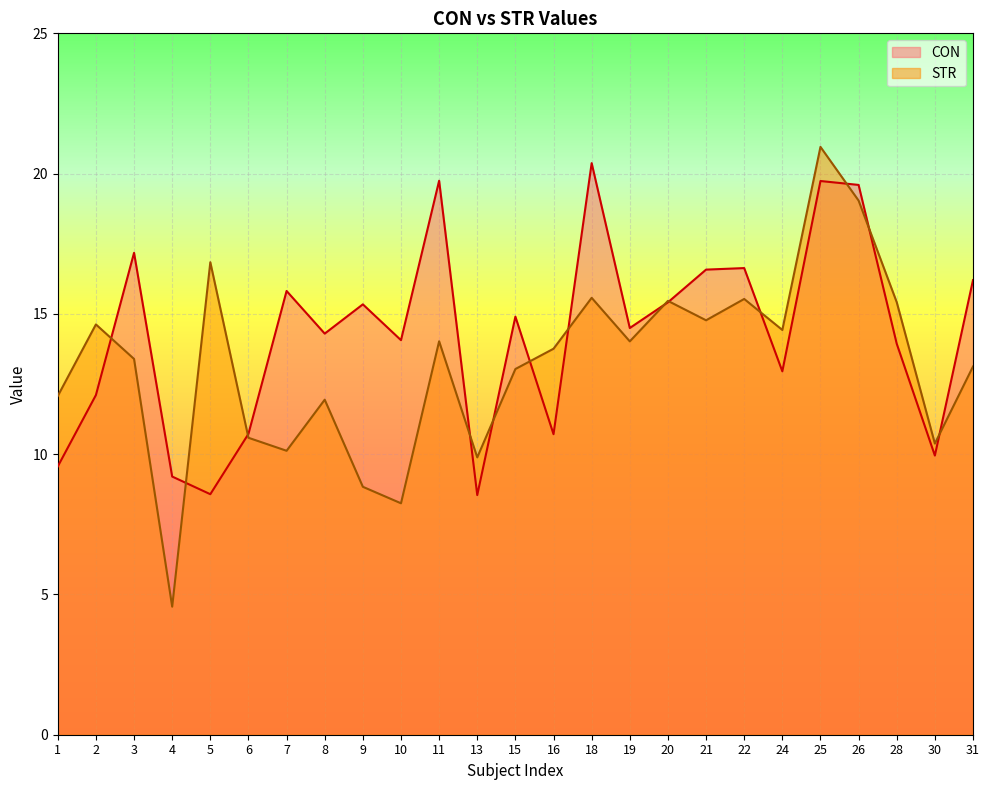

Reading right to left, transcribe all the data shown in this chart.

CON: 16.2	10.0	13.9	19.6	19.7	13.0	16.6	16.6	15.4	14.5	20.4	10.7	14.9	8.5	19.7	14.1	15.3	14.3	15.8	10.7	8.6	9.2	17.2	12.1	9.6
STR: 13.1	10.4	15.4	19.0	21.0	14.4	15.5	14.8	15.5	14.0	15.6	13.8	13.0	9.9	14.0	8.2	8.8	11.9	10.1	10.6	16.8	4.6	13.4	14.6	12.1